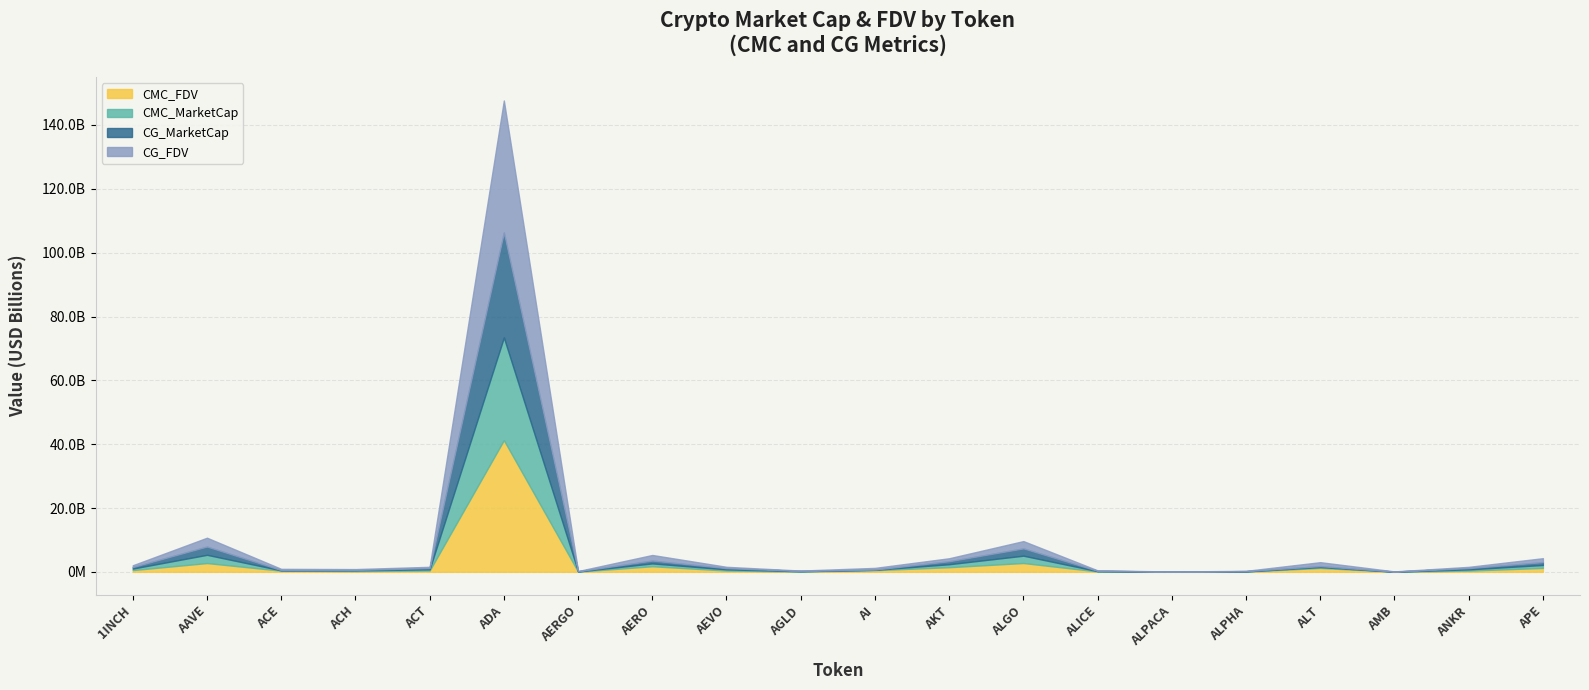

What are all the series names shown in the legend?

CMC_FDV, CMC_MarketCap, CG_MarketCap, CG_FDV